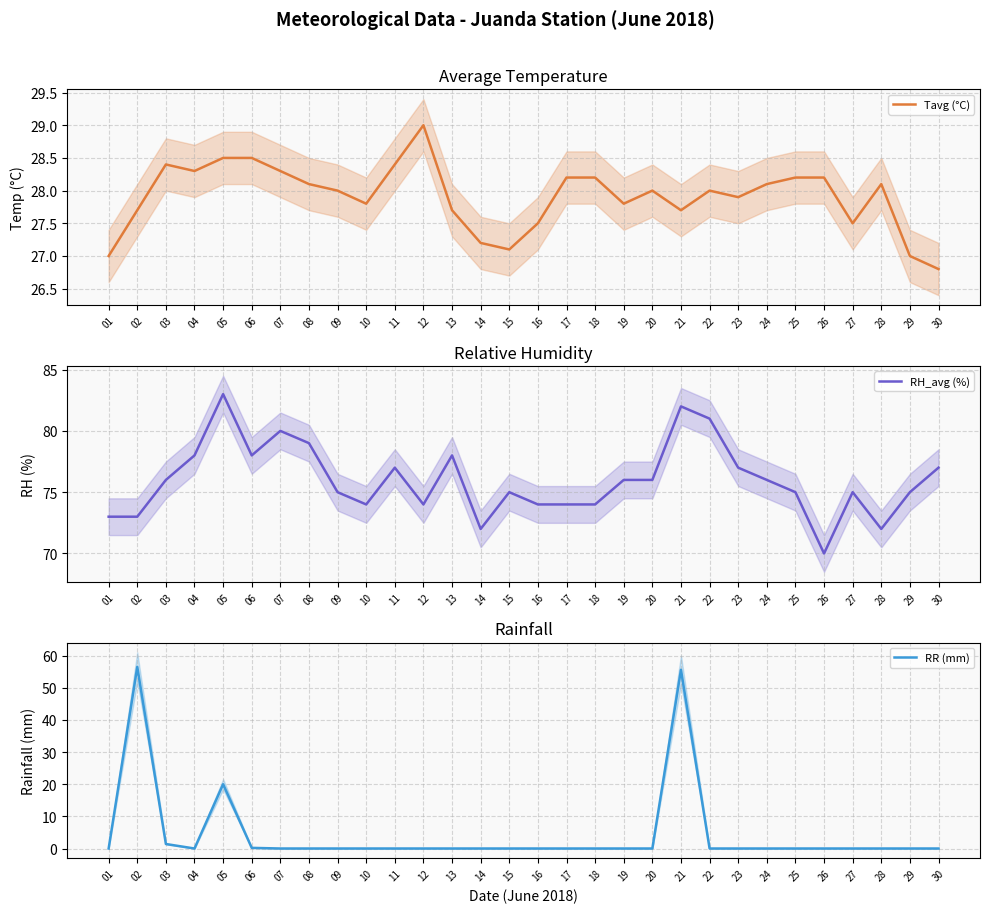

What is the sum of the RR (mm) values at 29 and 02?

56.5